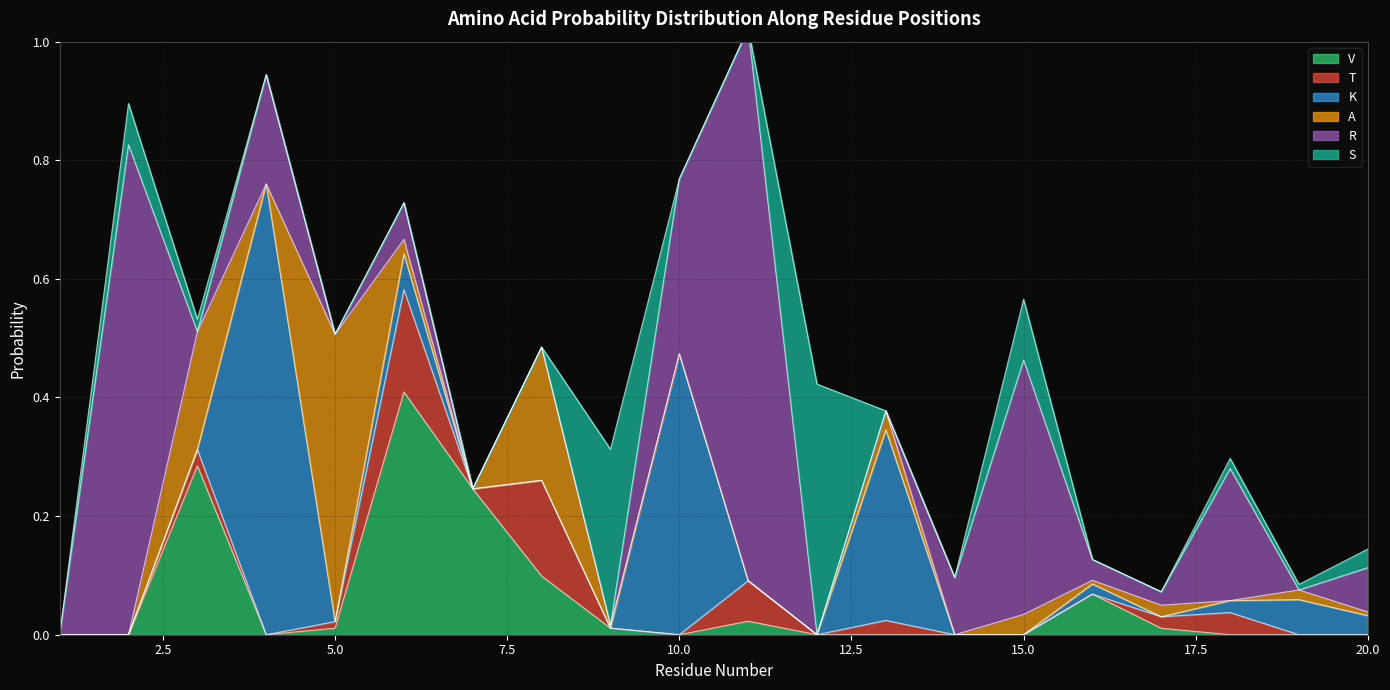

Which category has the lowest value across all series?

1